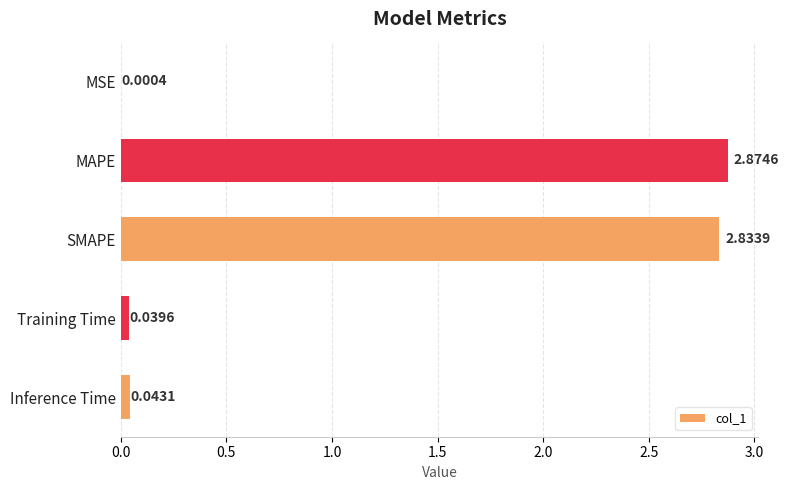

What is the sum of all values?

5.8